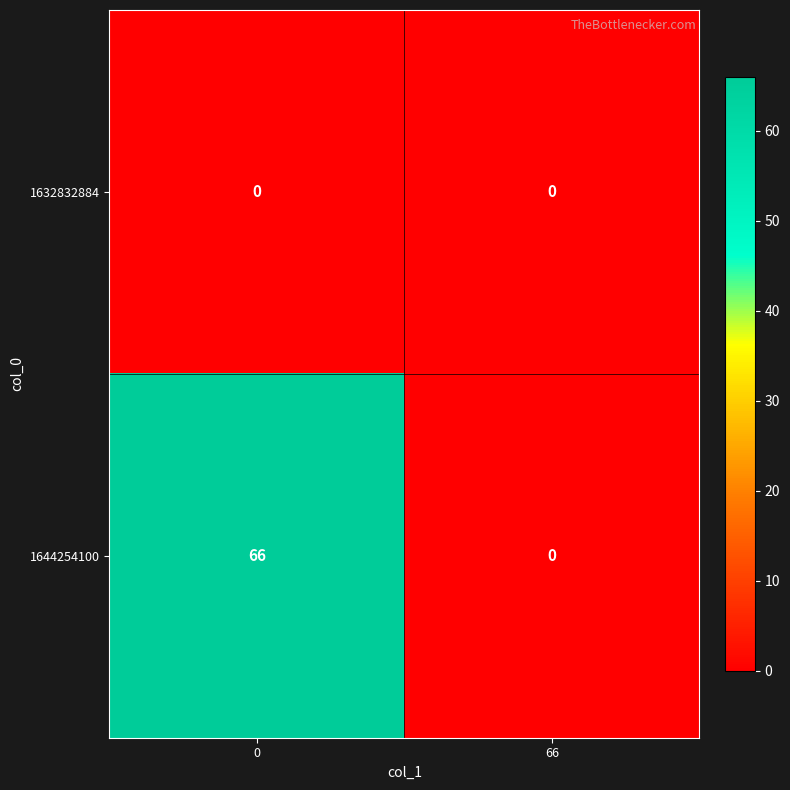

What is the average value of the 1644254100 series?

33